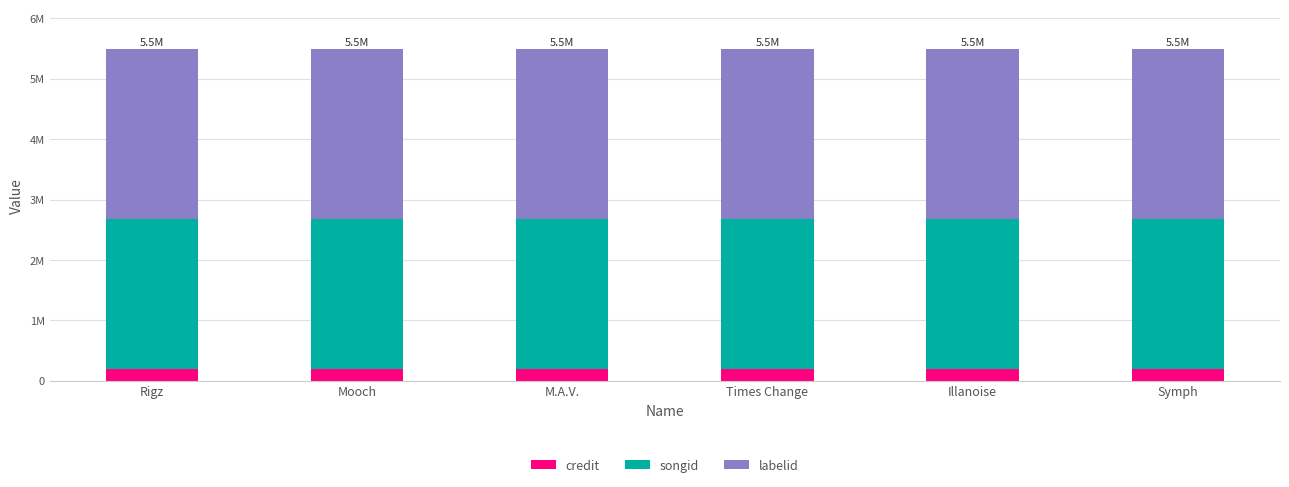

Where is labelid nearest to the value 2805070?

Rigz